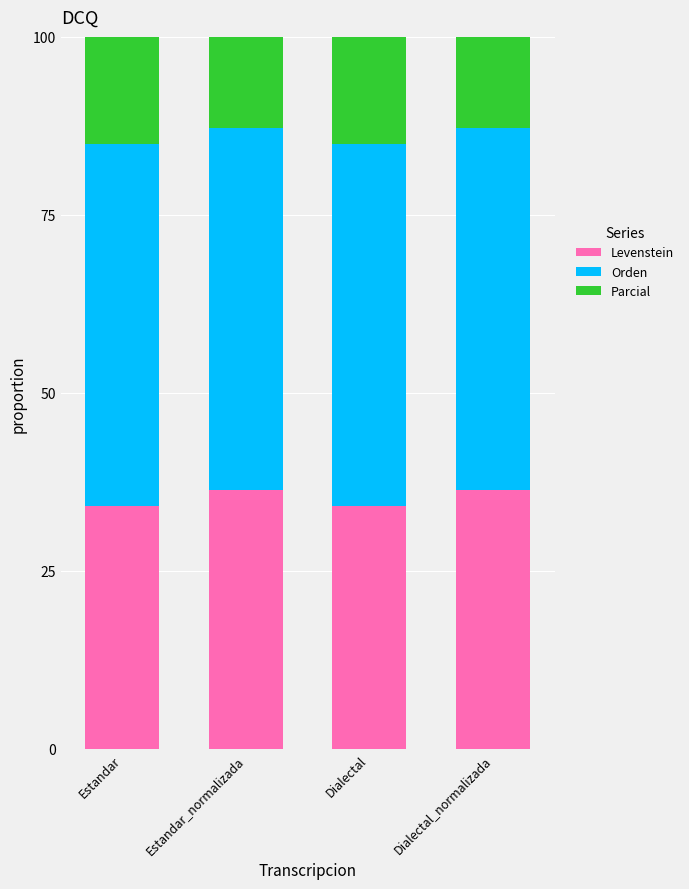

Is the value of Parcial at Dialectal greater than the value of Levenstein at Dialectal_normalizada?

Yes